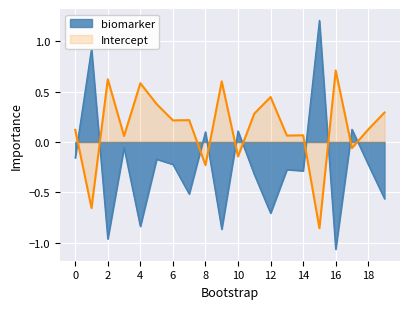

At which category is the sum across all series the highest?

15